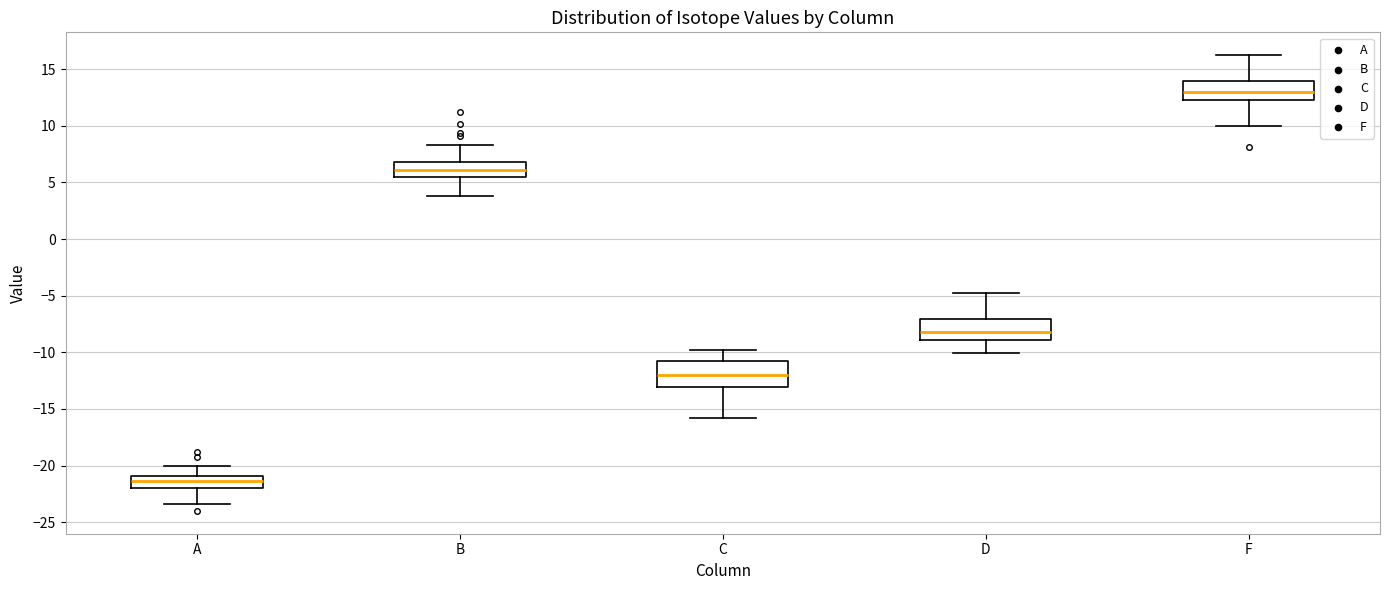

Where is the upper edge of the box for D on the y-axis? The values are not printed on the chart, so give them approximately, as read against the axis.

-7.0